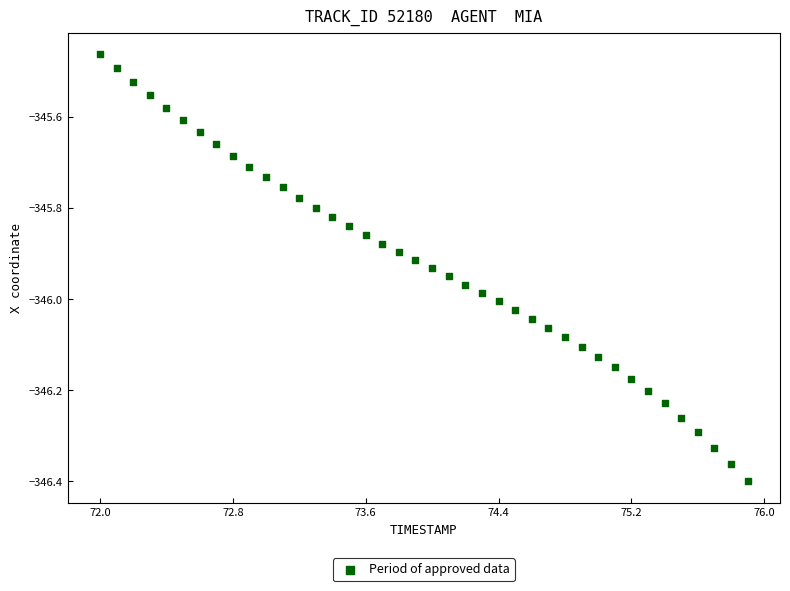

What is the range of Y values (max minus min)?

0.9